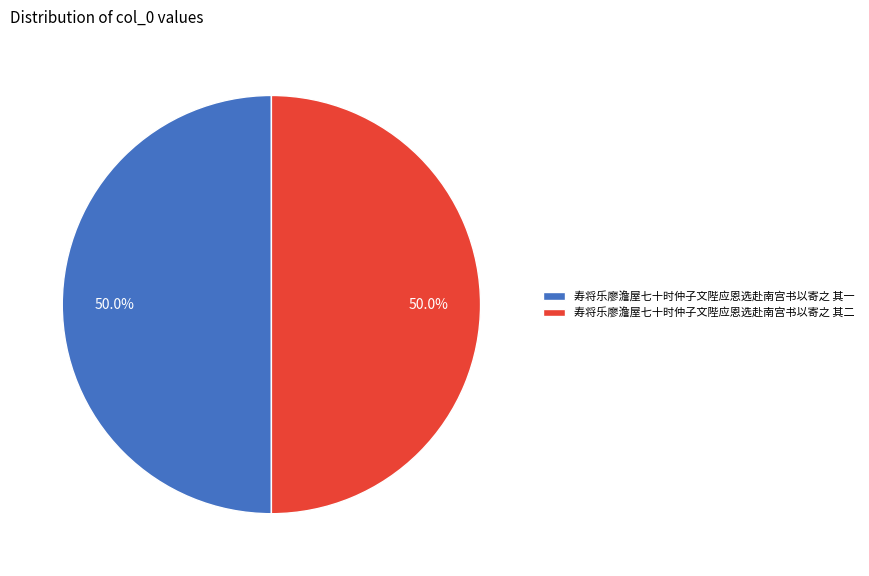

What is the ratio of the value at 寿将乐廖澹屋七十时仲子文陛应恩选赴南宫书以寄之 其二 to the value at 寿将乐廖澹屋七十时仲子文陛应恩选赴南宫书以寄之 其一?

1.0